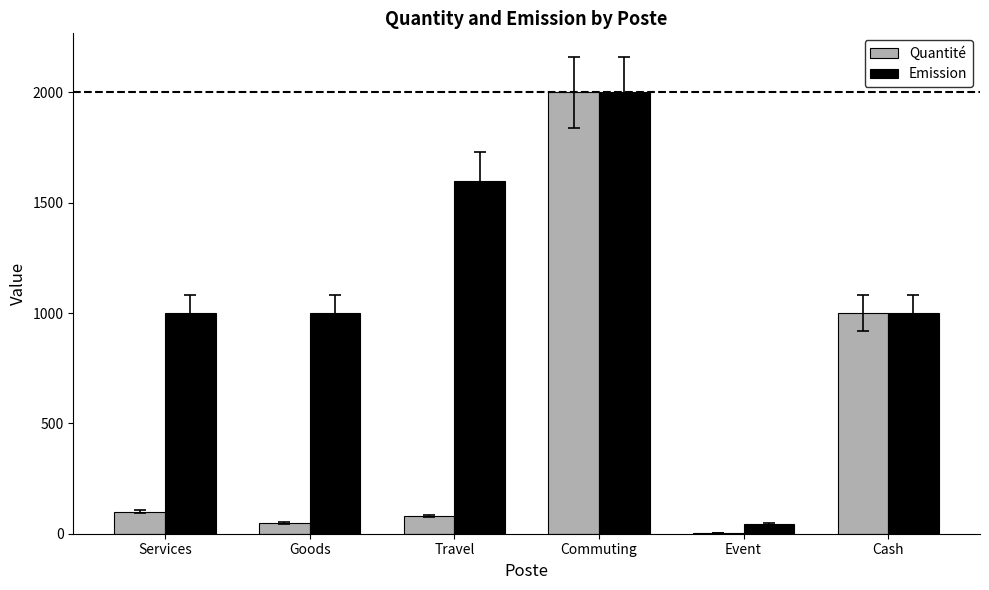

What is the highest value of the Emission series?

2000